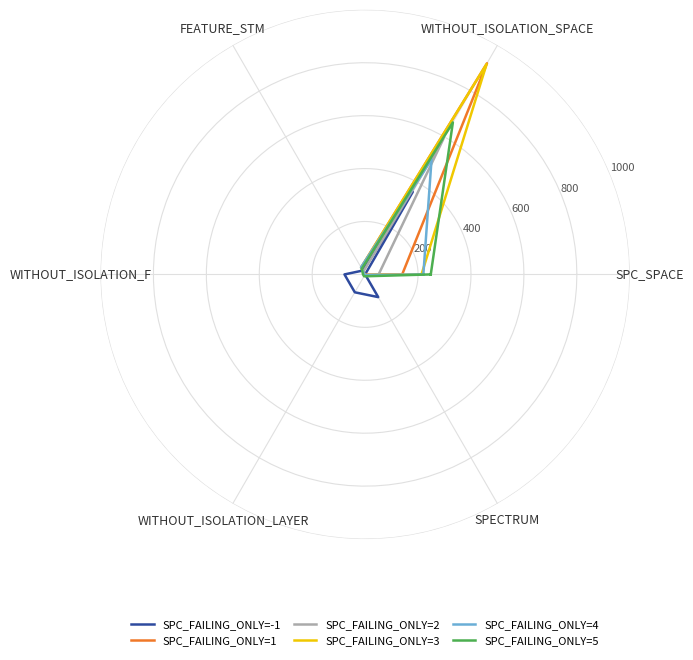

True or false: SPC_FAILING_ONLY=-1 and SPC_FAILING_ONLY=4 intersect in this chart.

True